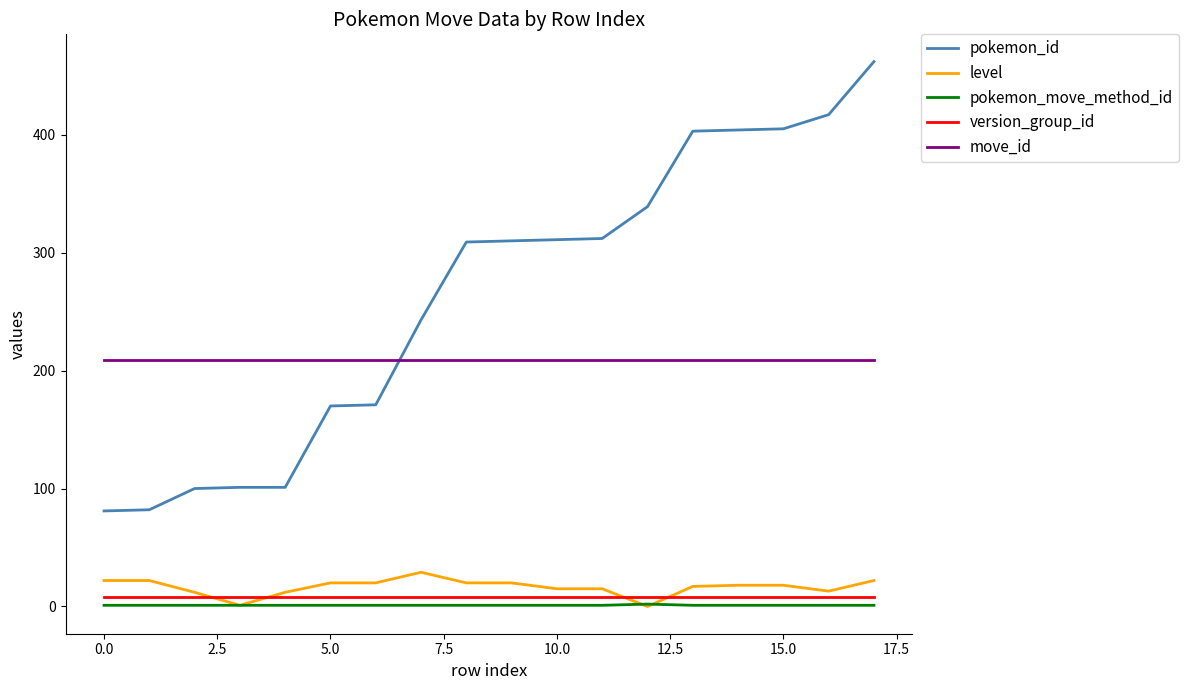

Which series has the widest spread of values?

pokemon_id